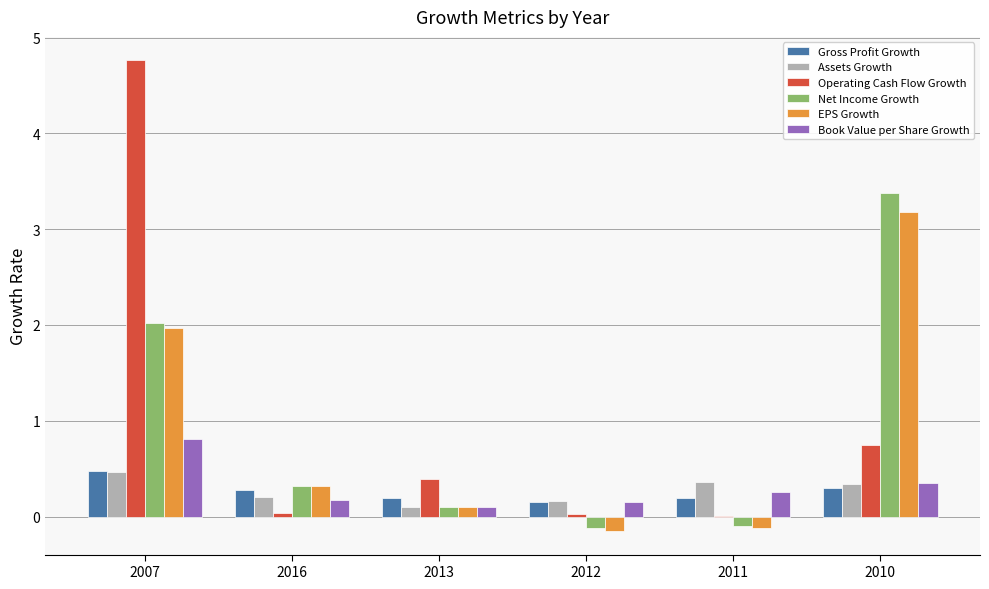

At which category does the chart reach its peak across all series?

2007